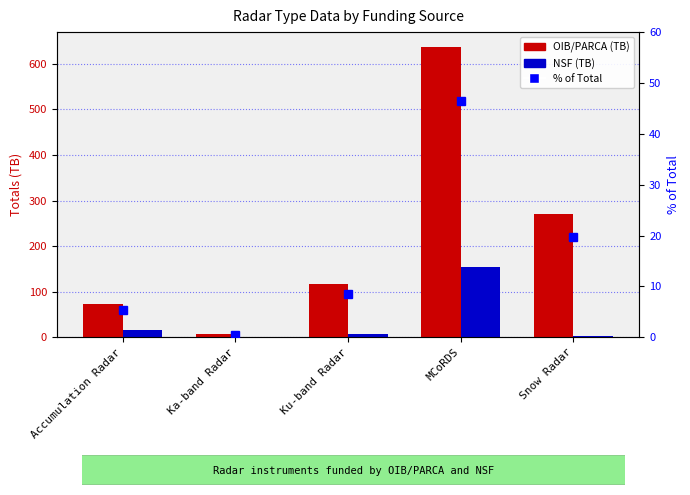

True or false: % of Total has a value of 13.5 at Ku-band Radar.

False